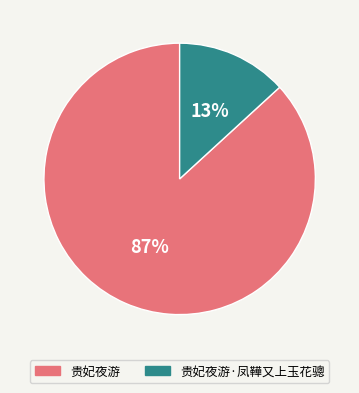

True or false: 贵妃夜游·凤鞾又上玉花骢 accounts for 13% of the total.

True